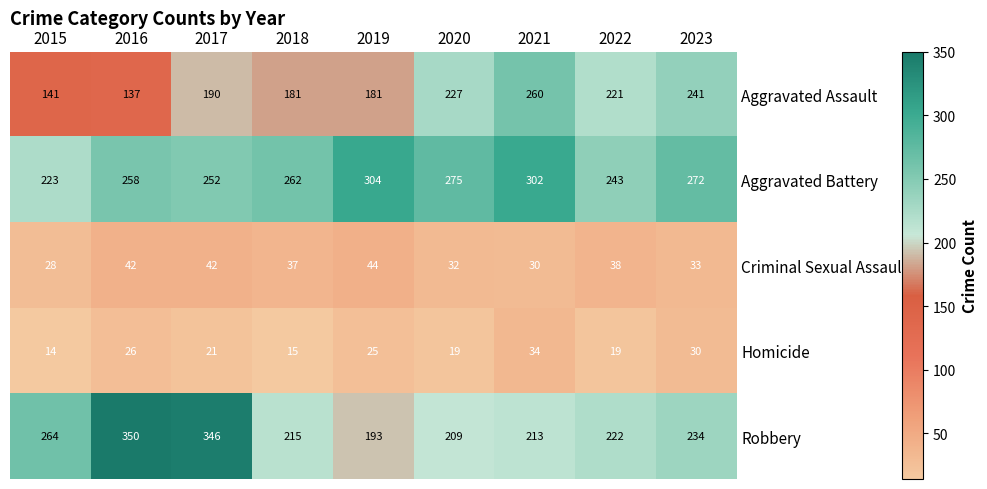

Which series changed the most between 2020 and 2021?

Aggravated Assault